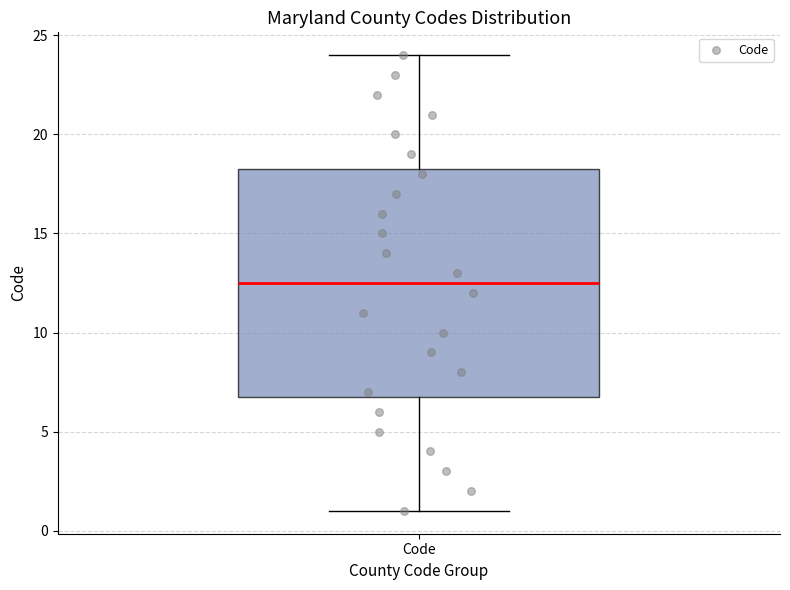

Transcribe this box plot: give where the median line is, the range the box spans, and where the two whiskers end, as read against the y-axis. The values are not printed on the chart, so give them approximately, as read against the axis.

median 12.5, box 7.0 to 18.5, whiskers 1.0 to 24.0